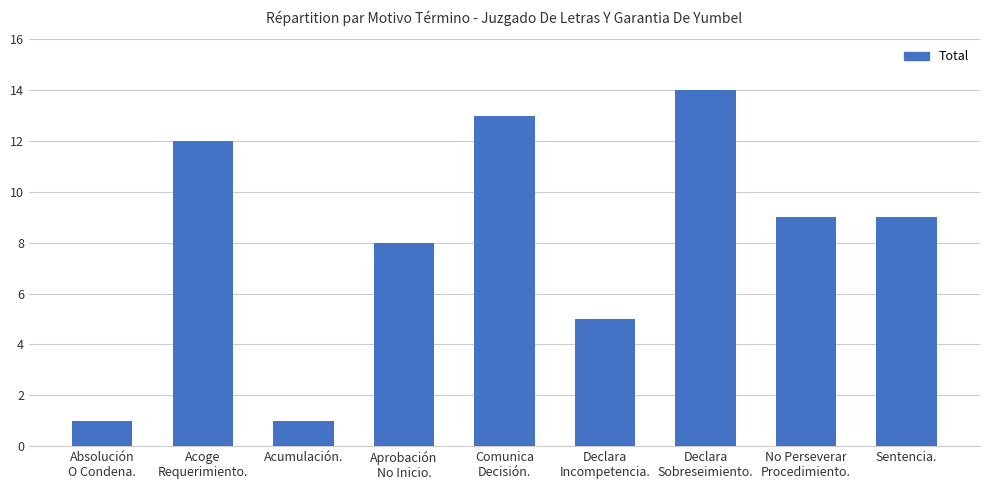

At which label is the value closest to 7?

Aprobación
No Inicio.